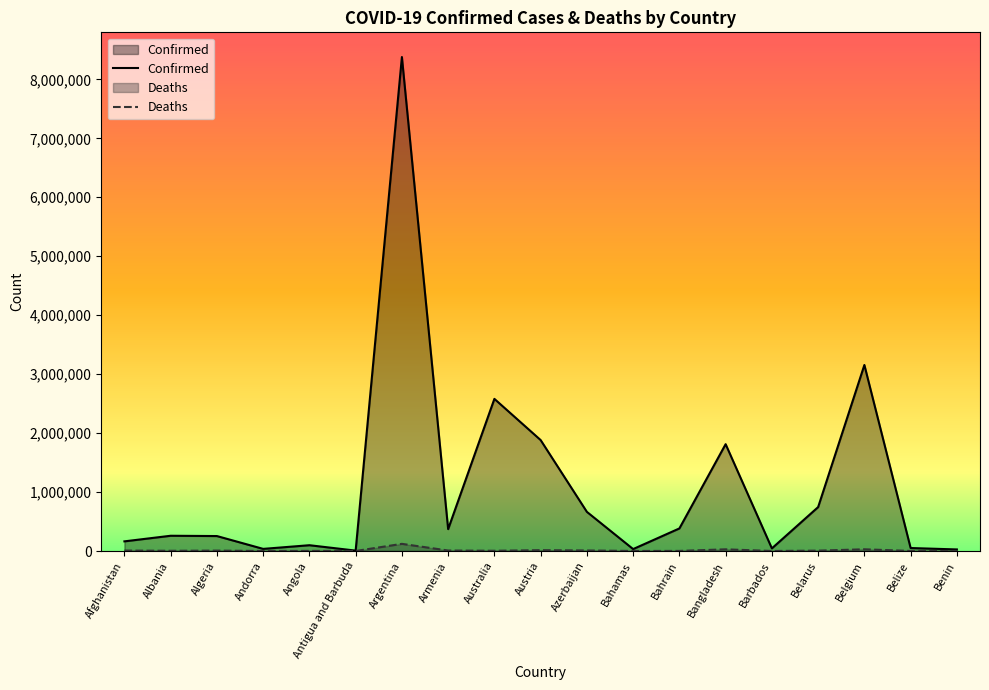

How many data points in Deaths are less than 3835?

9